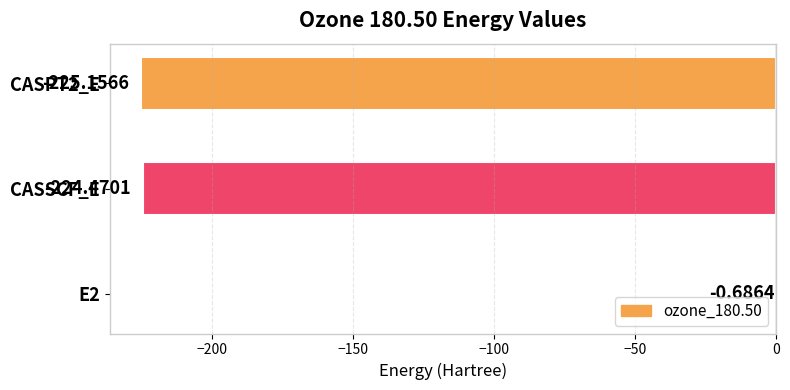

What is the sum of all values?

-450.3